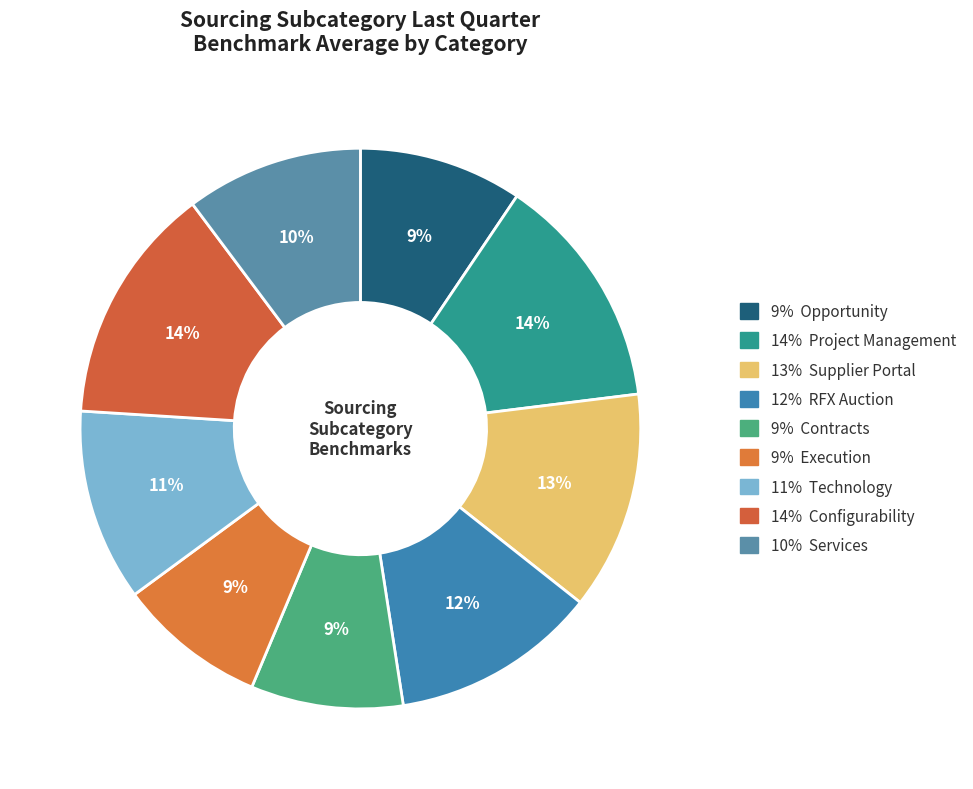

Which slice is the largest?

Configurability